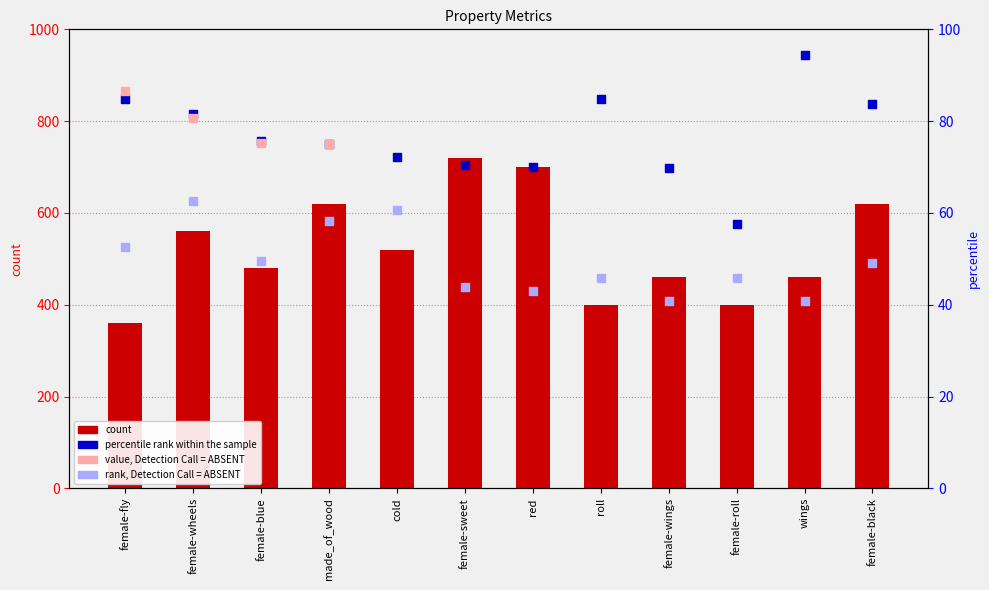

At how many categories does at least one series exceed 431?

9